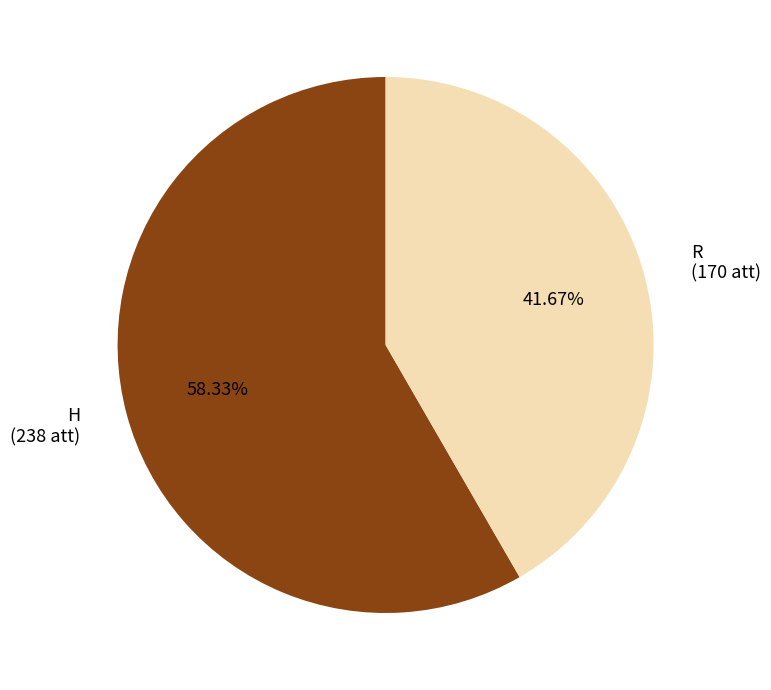

What portion of the pie excludes R?

58.3%